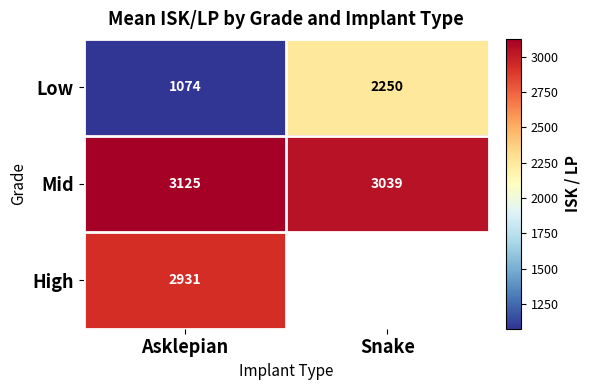

List the labels in order of Low value, largest first.

Snake, Asklepian